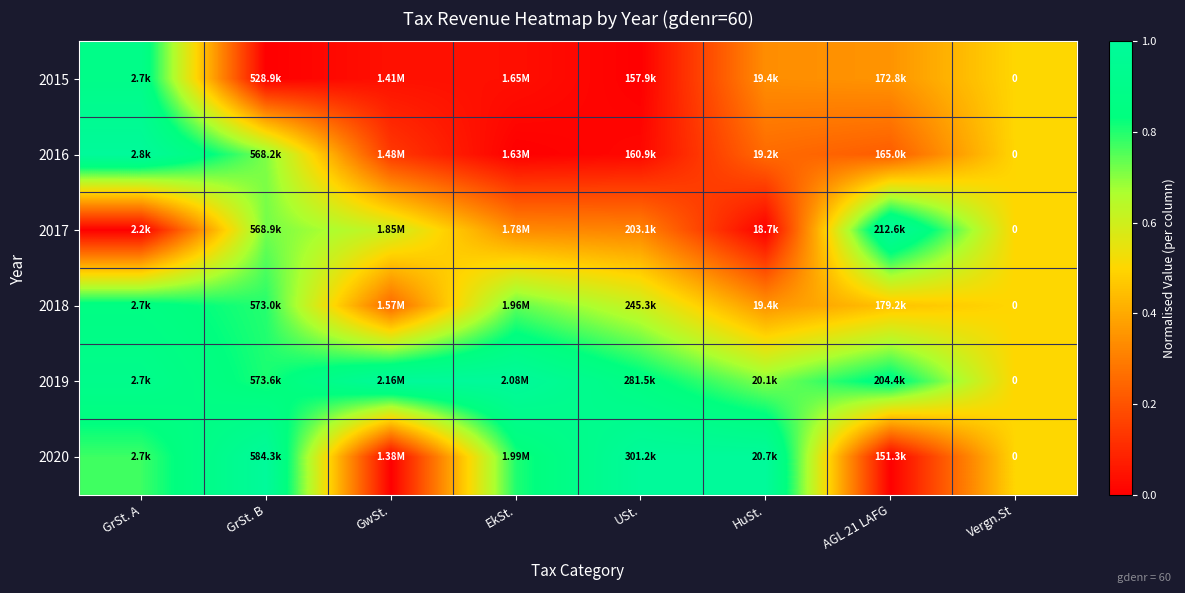

The 2019 series shows 1.0 at GwSt.. True or false?

True